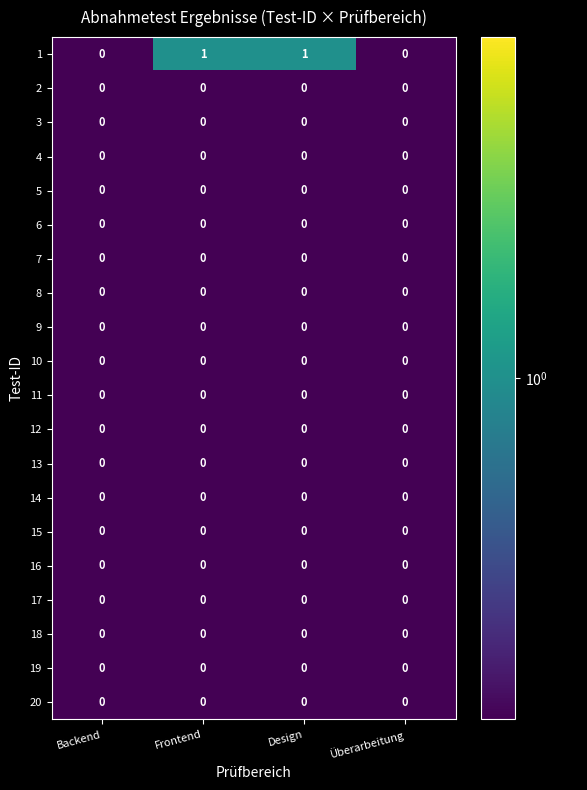

The value of 3 at Backend is 0. True or false?

True